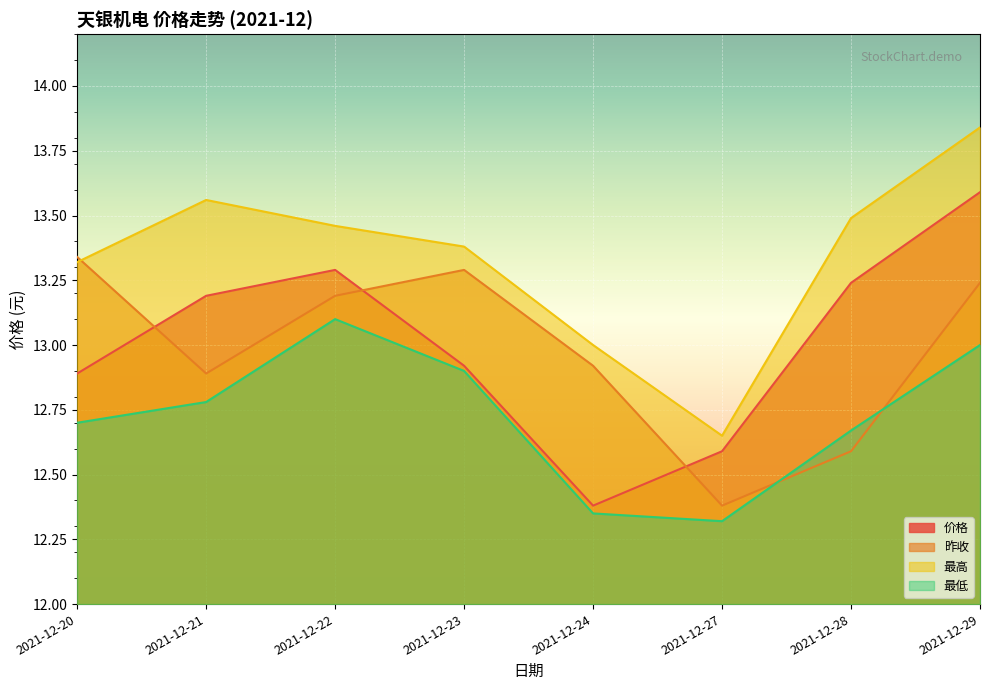

Is the value of 昨收 at 2021-12-20 greater than the value of 最高 at 2021-12-21?

No